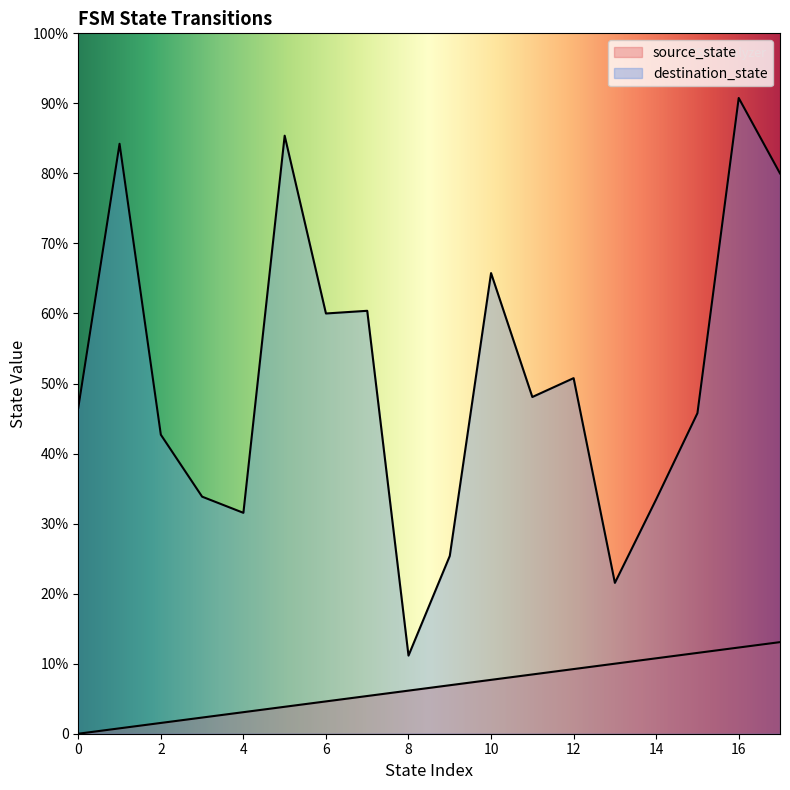

Which series has the largest total across all categories?

destination_state